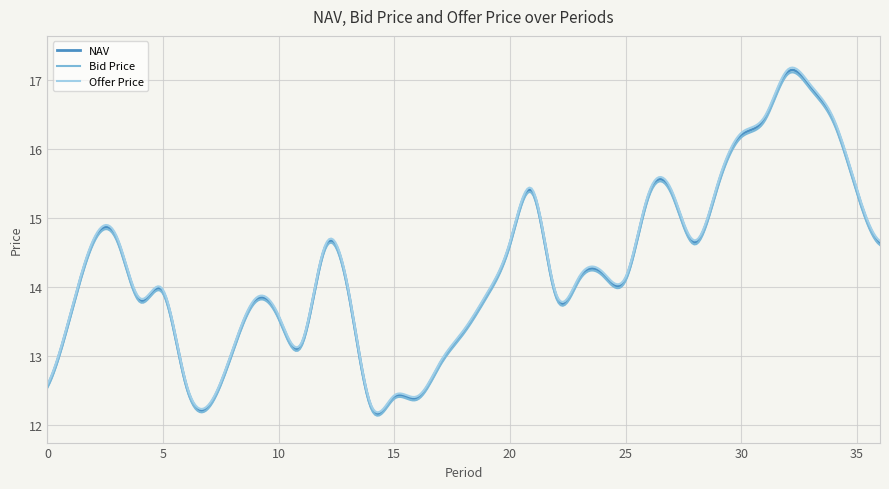

What is the difference between the maximum and minimum values in the NAV series?

5.0